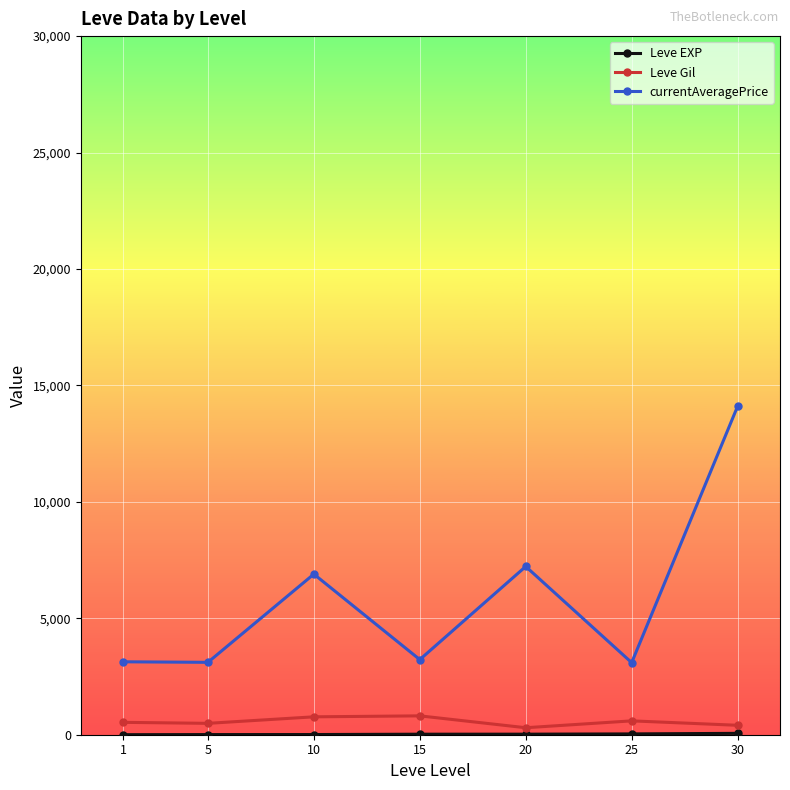

Is this an area chart (filled region under the line)?

No